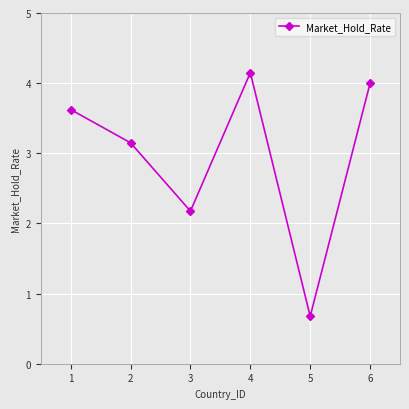

Between 1 and 3, which is larger?

1